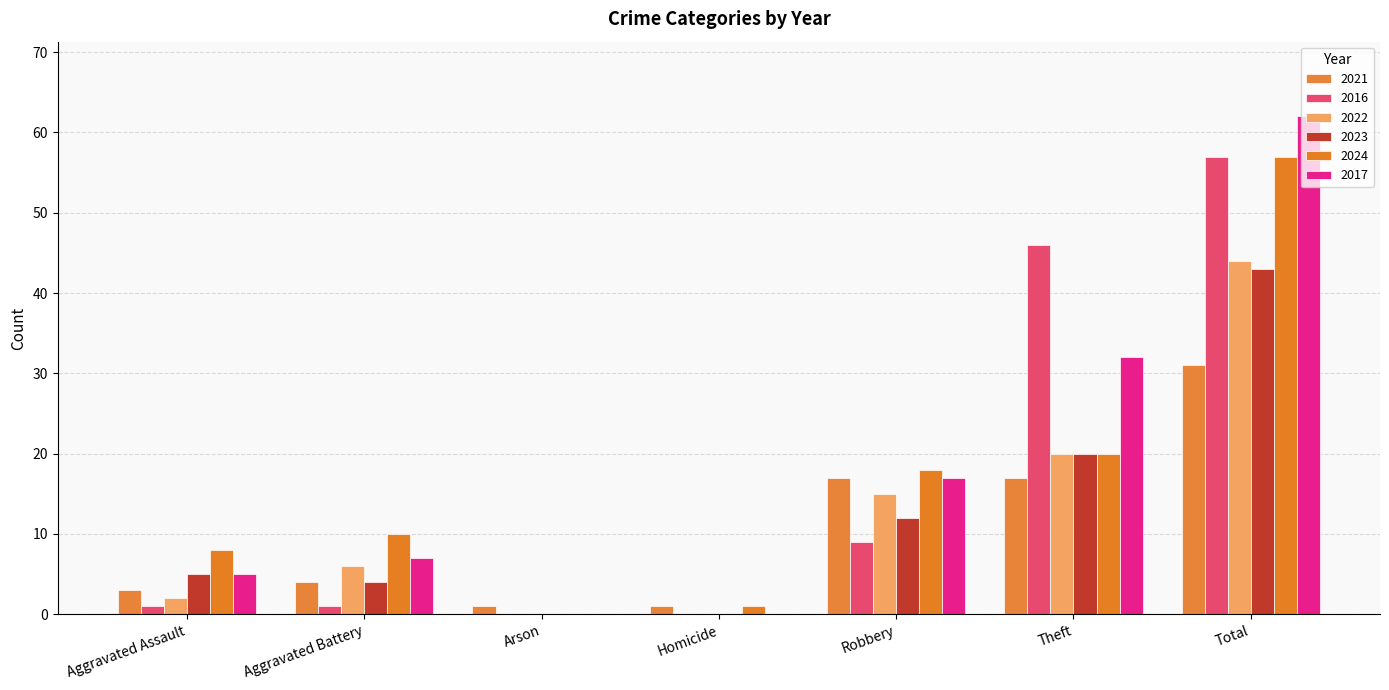

What is the sum of all 2024 values?

114